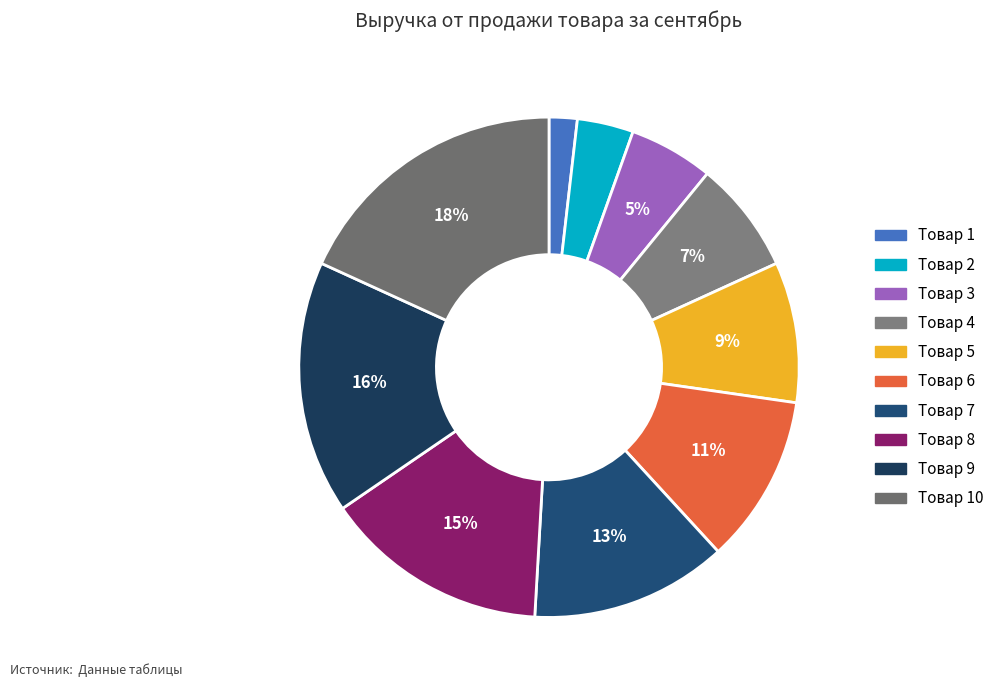

What percentage is the Товар 6 slice, to the nearest percent?

11%